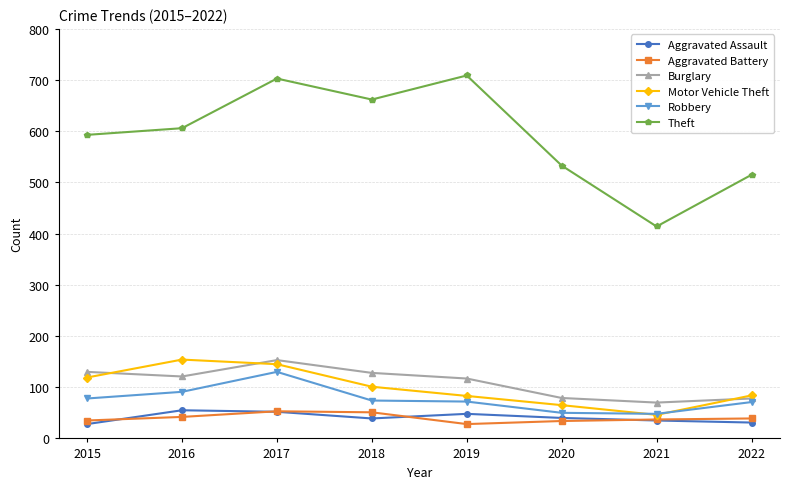

How many times do Motor Vehicle Theft and Robbery cross each other?

2